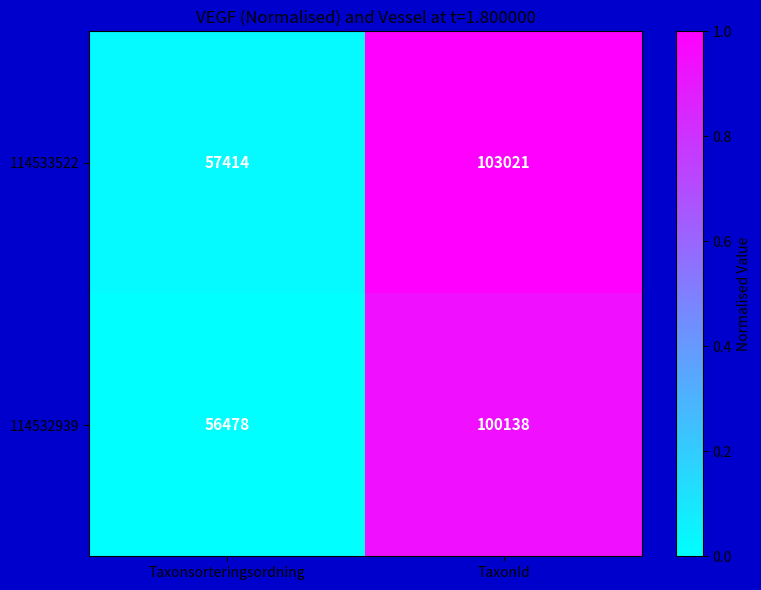

At which category is the sum across all series the highest?

TaxonId